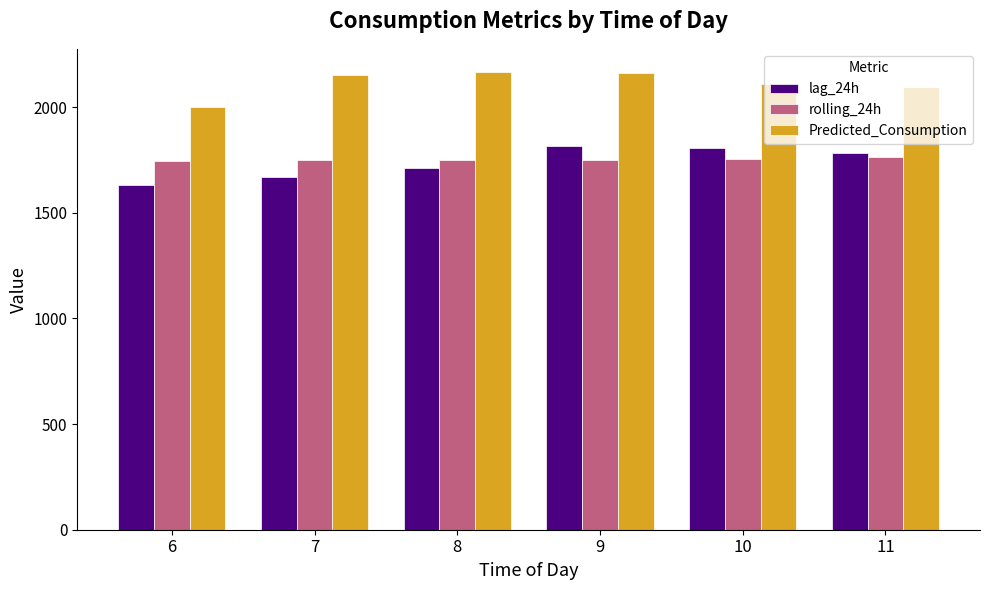

At 7, list the series in order from largest to smallest.

Predicted_Consumption, rolling_24h, lag_24h